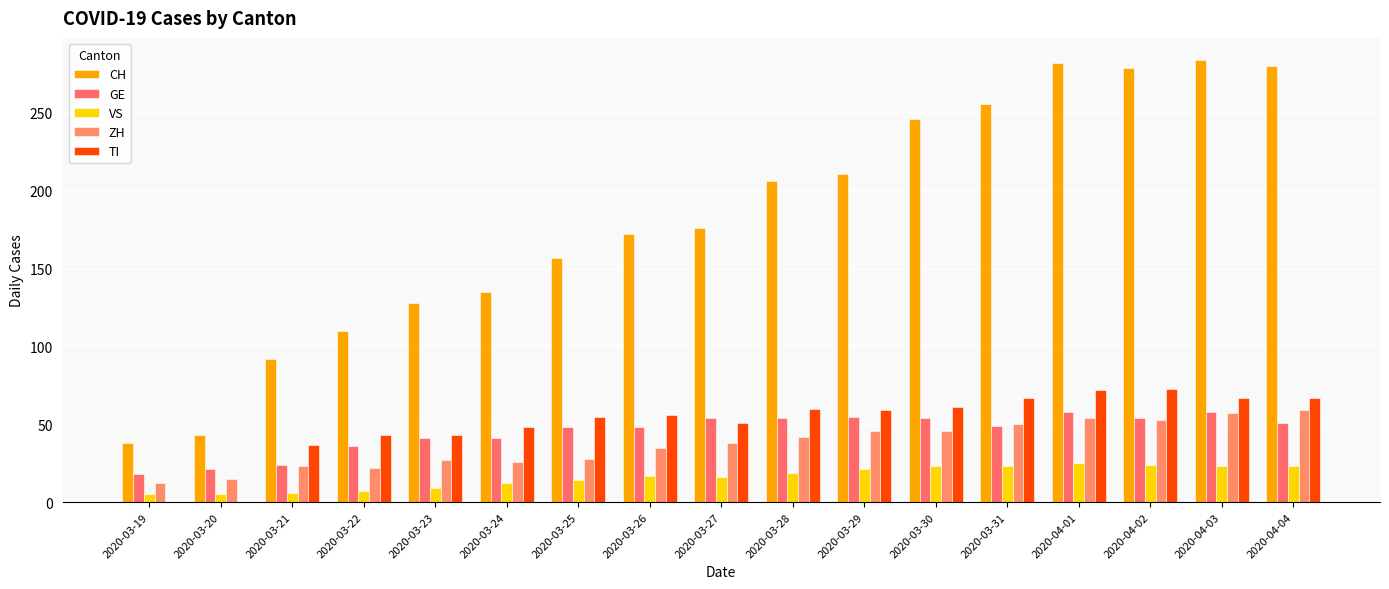

Reading left to right, transcribe all the data shown in this chart.

CH: 2020-03-19=38	2020-03-20=43	2020-03-21=92	2020-03-22=110	2020-03-23=128	2020-03-24=135	2020-03-25=157	2020-03-26=172	2020-03-27=176	2020-03-28=206	2020-03-29=211	2020-03-30=246	2020-03-31=256	2020-04-01=282	2020-04-02=279	2020-04-03=284	2020-04-04=280
GE: 2020-03-19=18	2020-03-20=21	2020-03-21=24	2020-03-22=36	2020-03-23=41	2020-03-24=41	2020-03-25=48	2020-03-26=48	2020-03-27=54	2020-03-28=54	2020-03-29=55	2020-03-30=54	2020-03-31=49	2020-04-01=58	2020-04-02=54	2020-04-03=58	2020-04-04=51
VS: 2020-03-19=5	2020-03-20=5	2020-03-21=6	2020-03-22=7	2020-03-23=9	2020-03-24=12	2020-03-25=14	2020-03-26=17	2020-03-27=16	2020-03-28=19	2020-03-29=21	2020-03-30=23	2020-03-31=23	2020-04-01=25	2020-04-02=24	2020-04-03=23	2020-04-04=23
ZH: 2020-03-19=12	2020-03-20=15	2020-03-21=23	2020-03-22=22	2020-03-23=27	2020-03-24=26	2020-03-25=28	2020-03-26=35	2020-03-27=38	2020-03-28=42	2020-03-29=46	2020-03-30=46	2020-03-31=50	2020-04-01=54	2020-04-02=53	2020-04-03=57	2020-04-04=59
TI: 2020-03-19=0	2020-03-20=0	2020-03-21=37	2020-03-22=43	2020-03-23=43	2020-03-24=48	2020-03-25=55	2020-03-26=56	2020-03-27=51	2020-03-28=60	2020-03-29=59	2020-03-30=61	2020-03-31=67	2020-04-01=72	2020-04-02=73	2020-04-03=67	2020-04-04=67